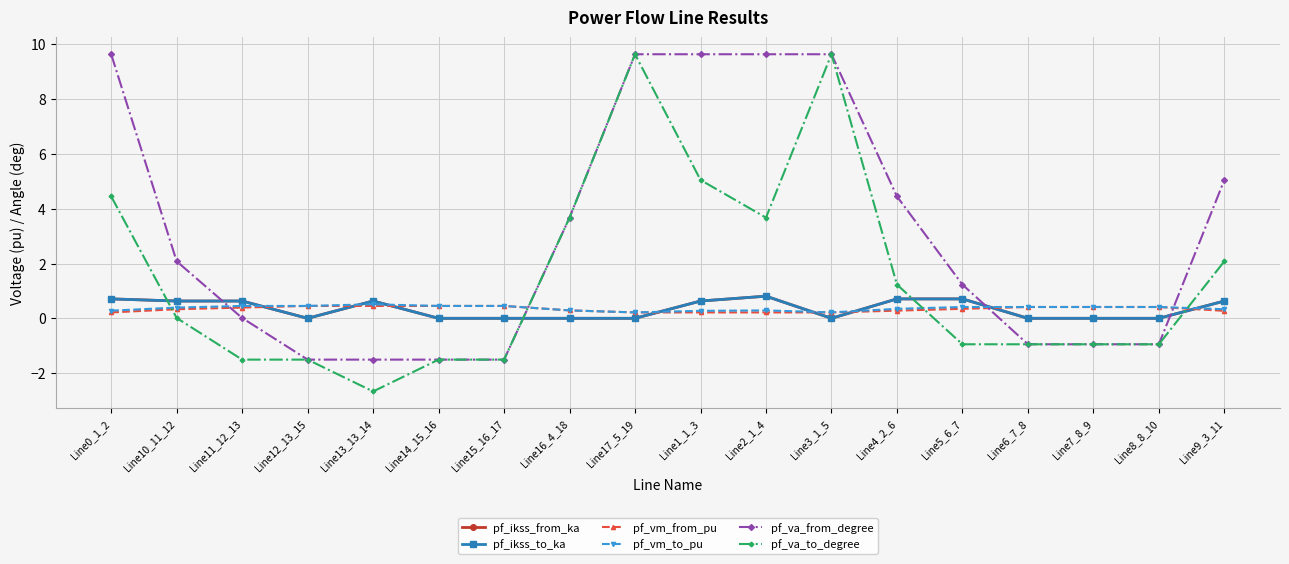

What is the sum of all pf_ikss_to_ka values?

6.1